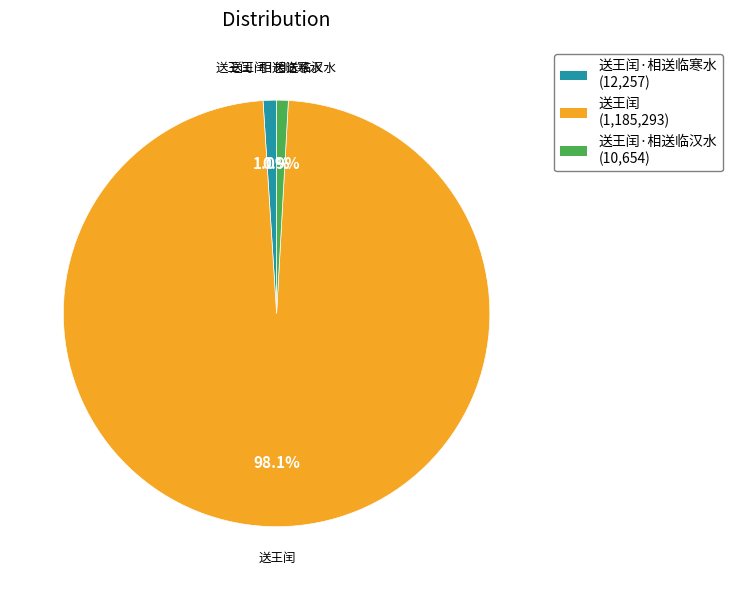

How many segments does this pie chart have?

3